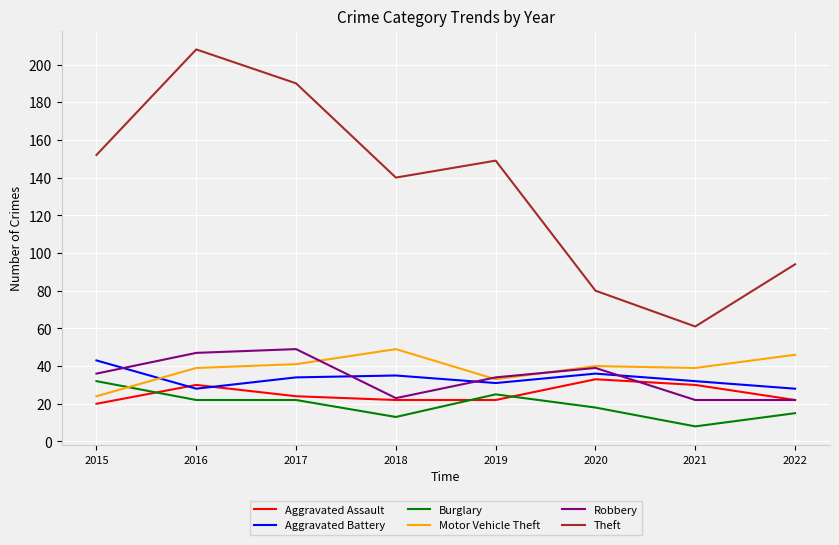

Is it true that Aggravated Assault equals 24 at 2017?

True